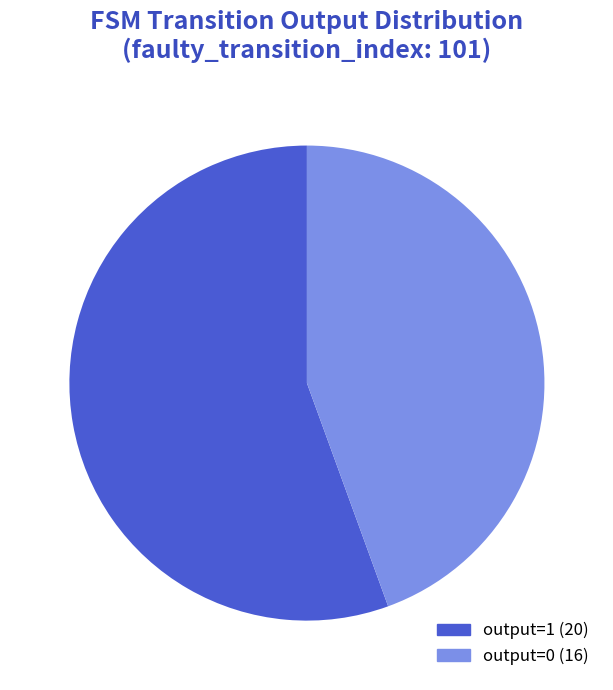

Is it true that output=0 is 44% of the pie?

True